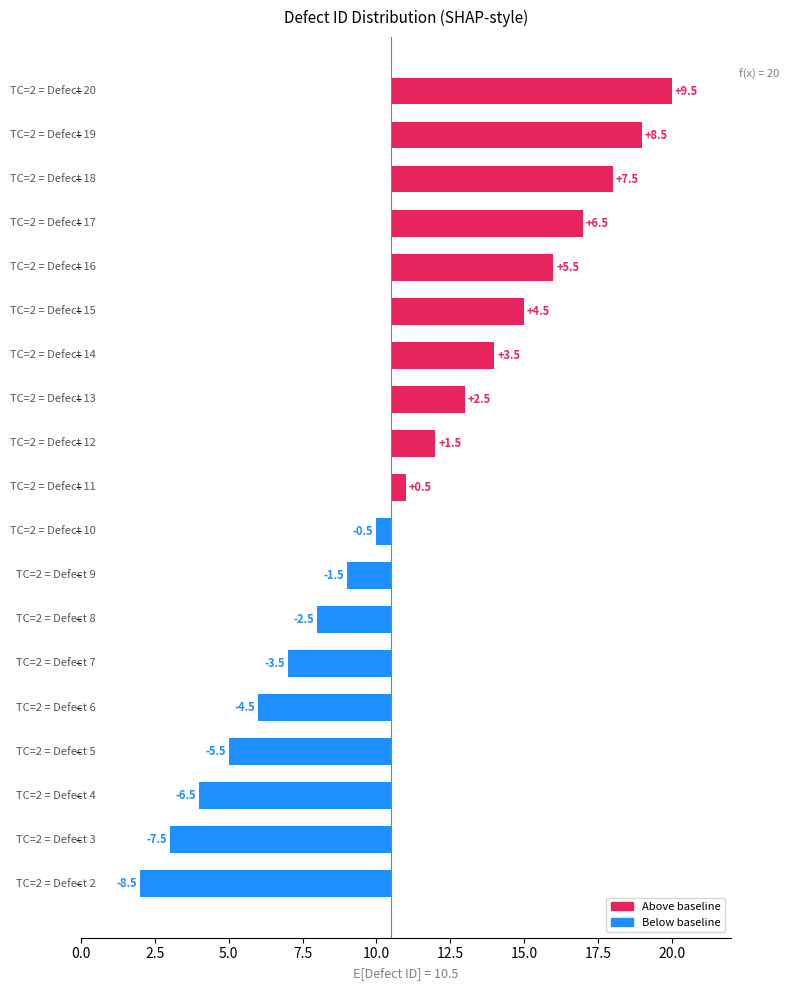

The chart shows a value of -7.5 at Defect 3. True or false?

True